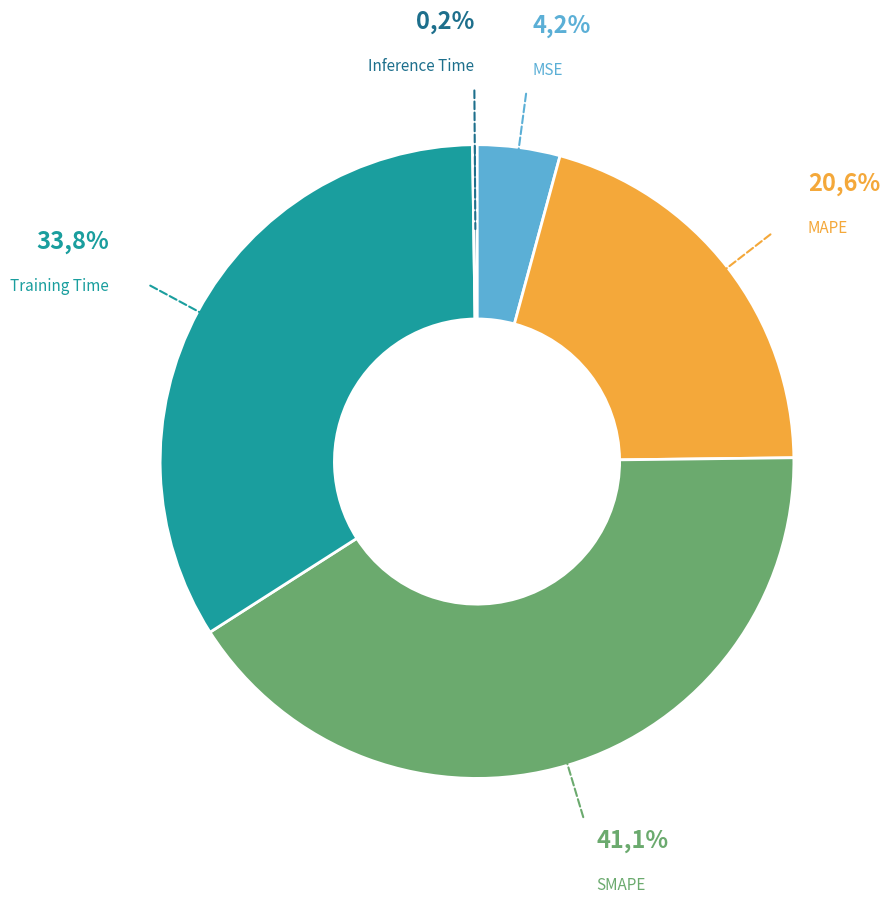

Between MAPE and SMAPE, which is larger?

SMAPE